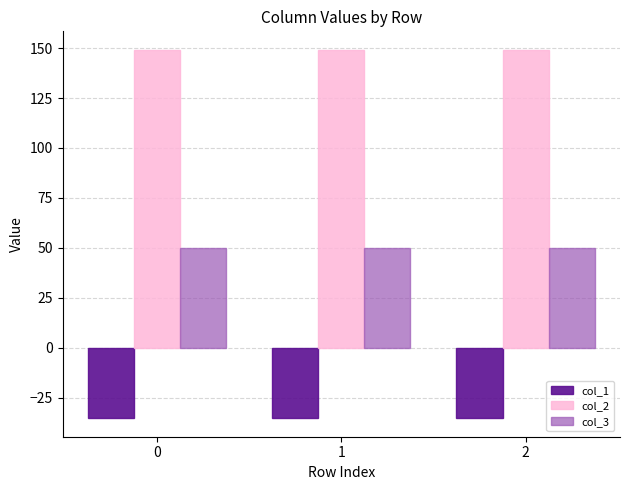

True or false: col_2 has a value of 240.5 at 1.

False